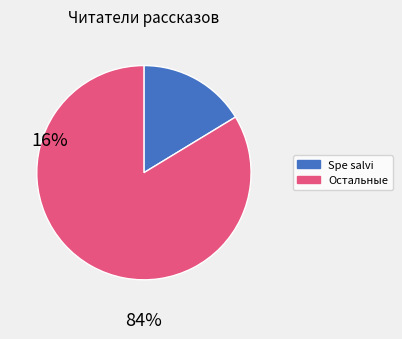

Does any single category account for the majority?

Yes